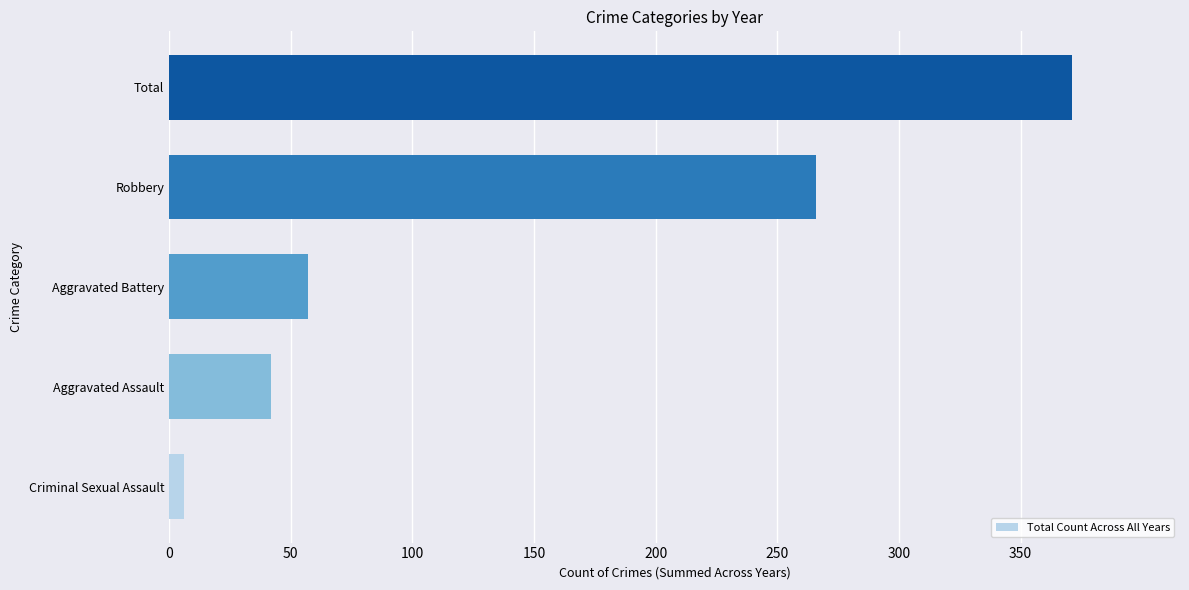

What is the sum of all values?

742